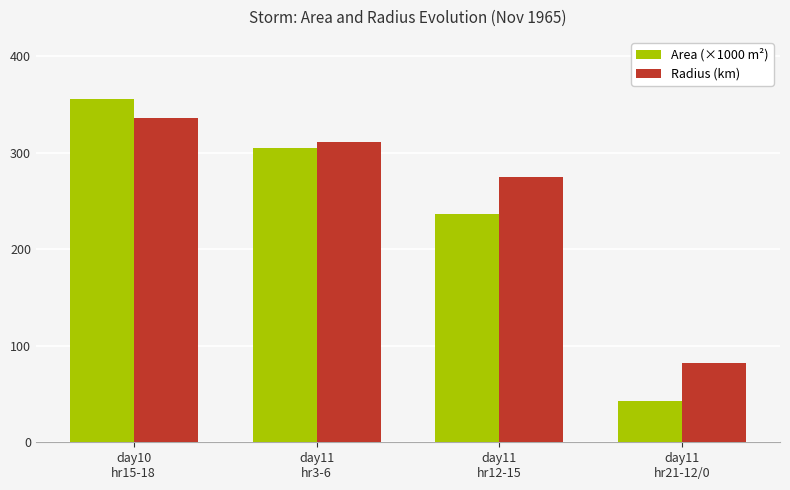

The Area (×1000 m²) series shows 42.8 at day11
hr21-12/0. True or false?

True